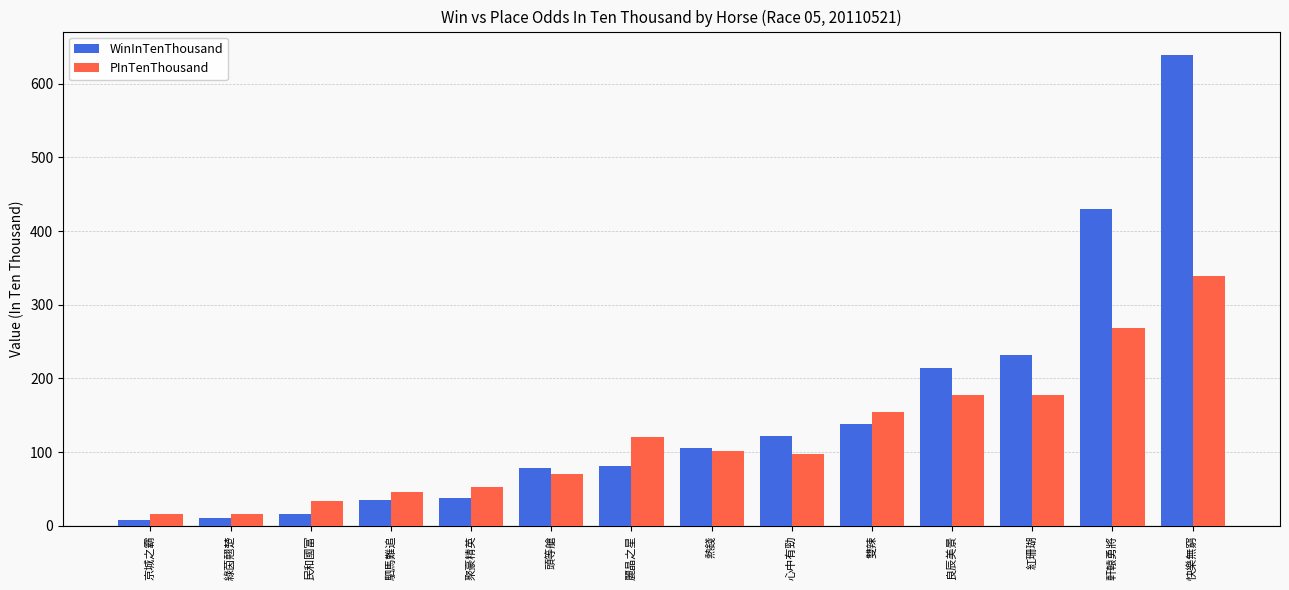

What is the label of the 8th bar from the right?

麗晶之星